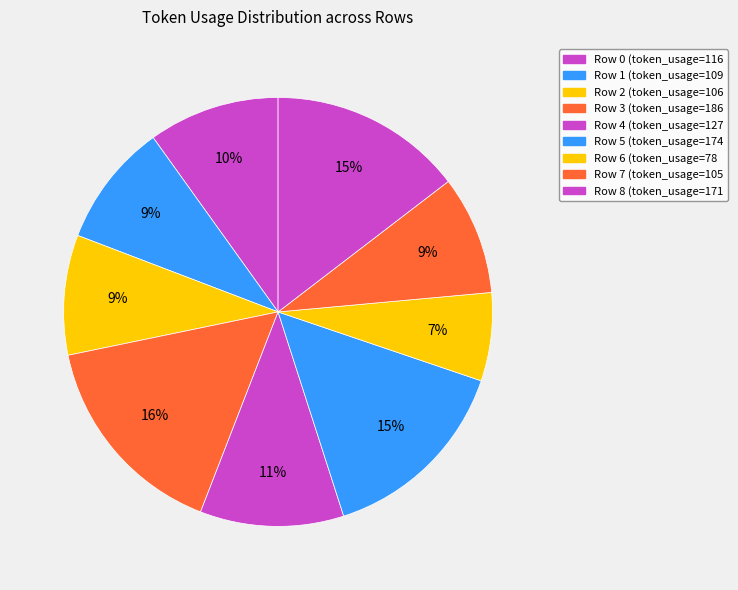

Does any single category account for the majority?

No